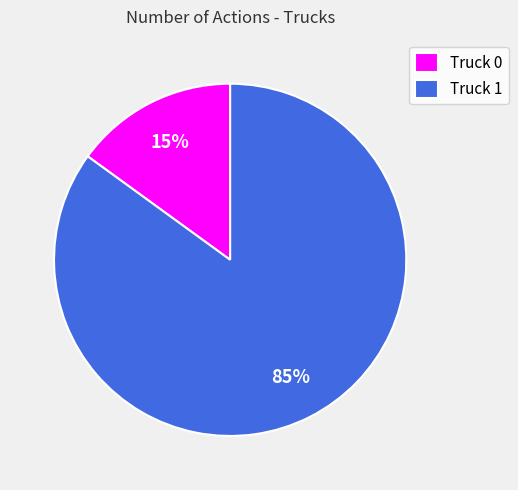

Is there a majority slice in this chart?

Yes